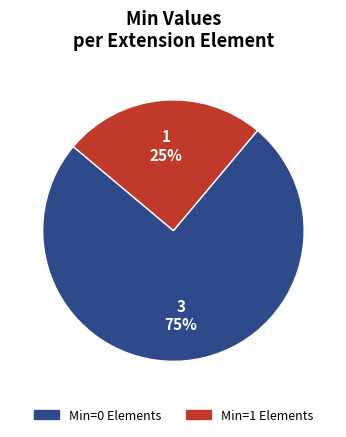

Is there any slice that represents more than half of the pie?

Yes